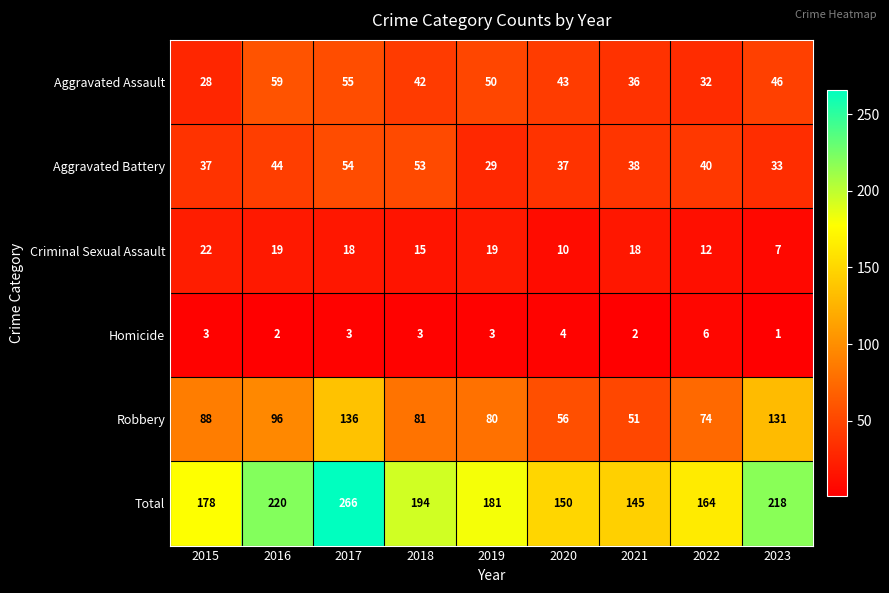

What is the difference between the second highest and second lowest values in the Criminal Sexual Assault series?

9